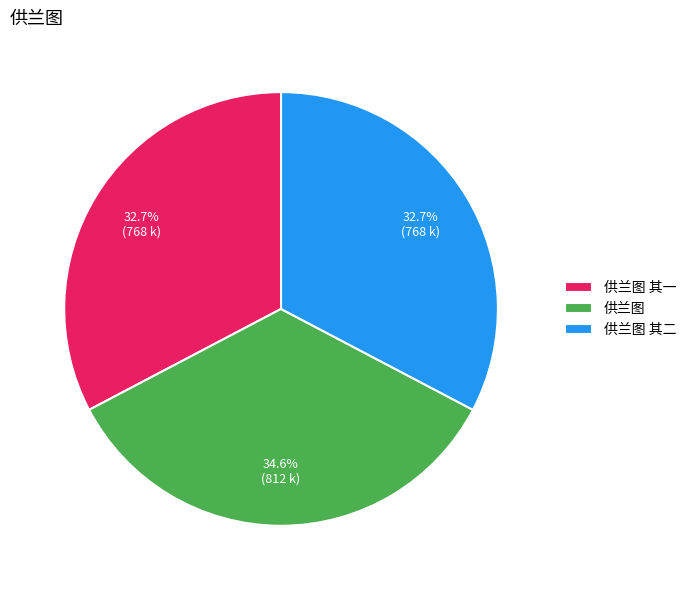

True or false: 供兰图 其二 accounts for 33% of the total.

True